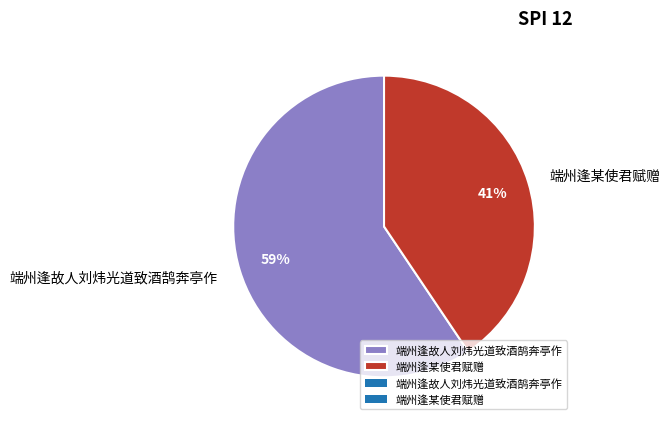

Count the number of slices in the pie.

2